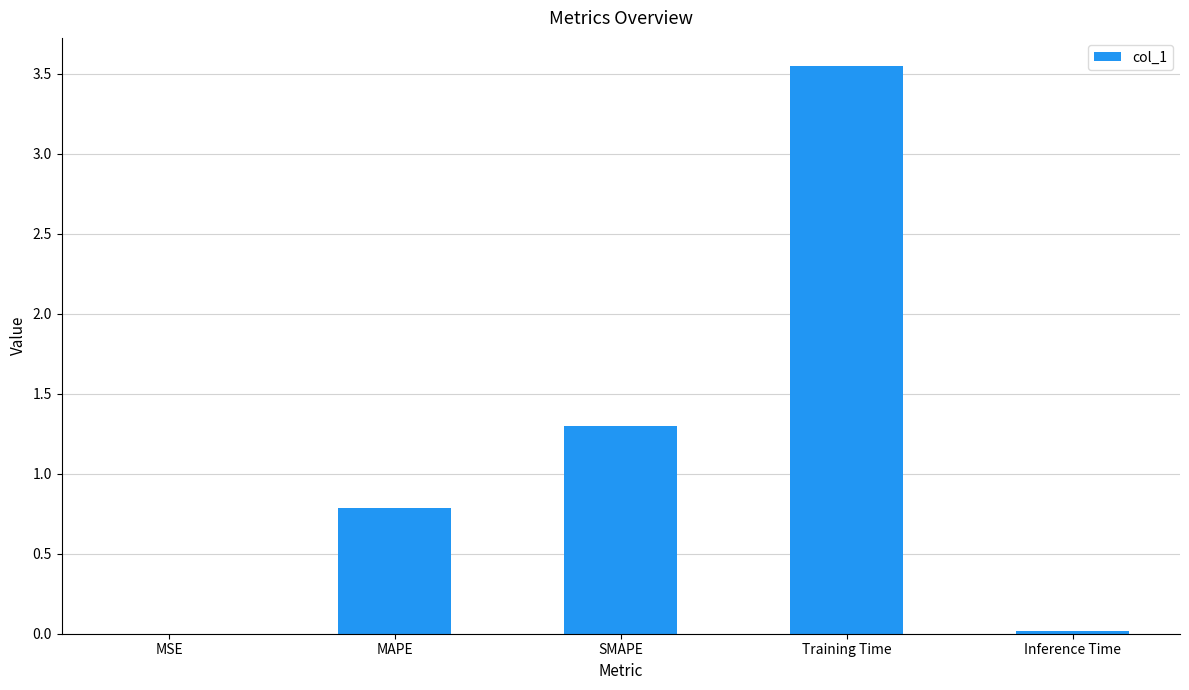

True or false: the data shows 0.8 at MAPE.

True